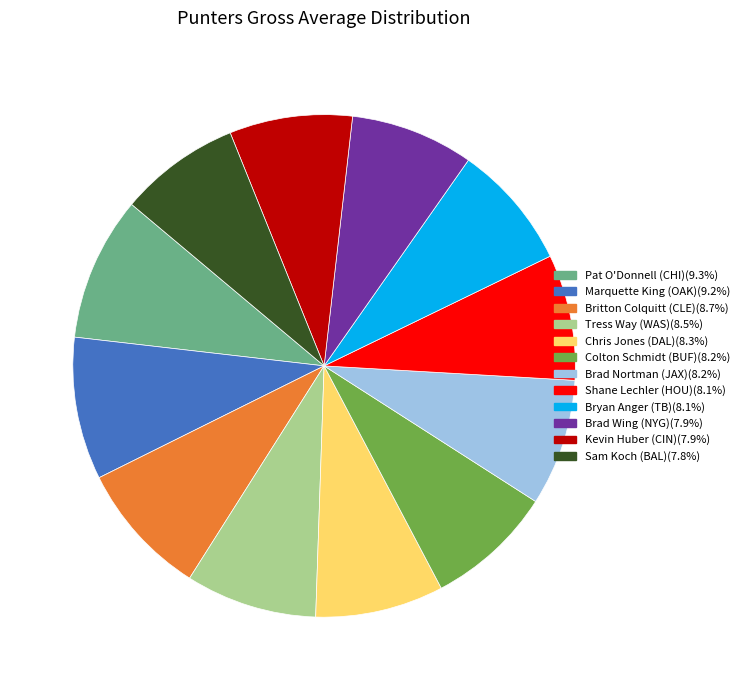

Between Brad Wing (NYG) and Pat O'Donnell (CHI), which is larger?

Pat O'Donnell (CHI)